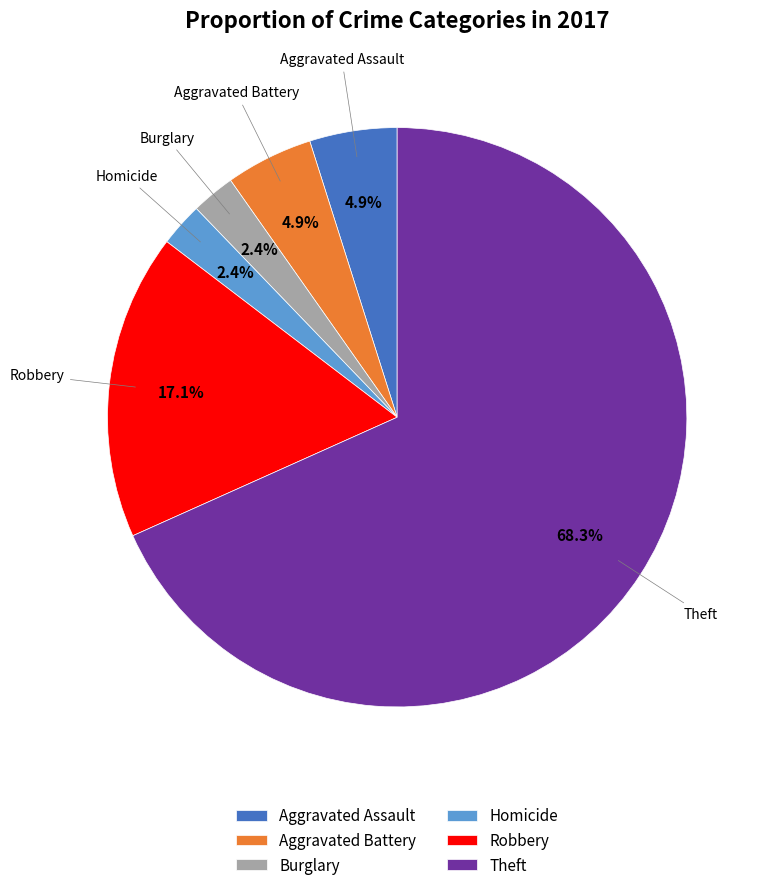

Does any single category account for the majority?

Yes